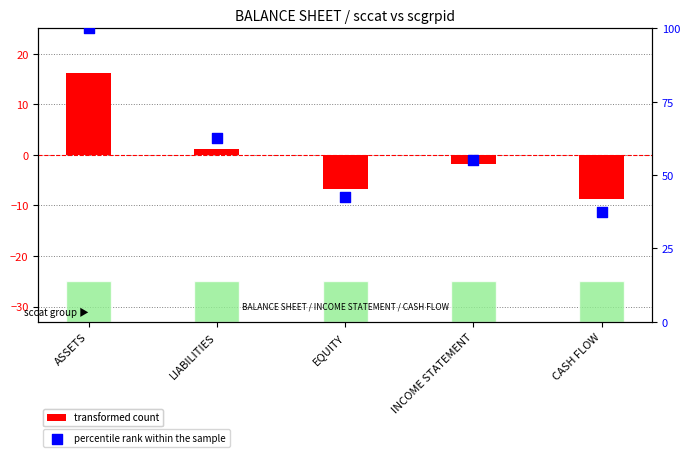

Is the value of percentile rank within the sample at LIABILITIES greater than the value of transformed count at CASH FLOW?

Yes